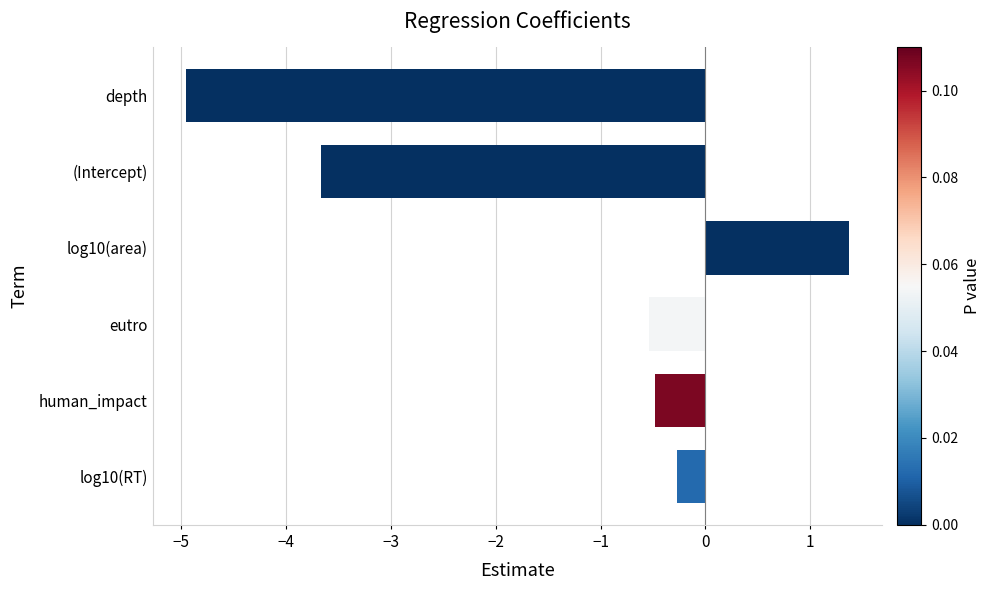

What is the minimum value shown in the chart?

-5.0